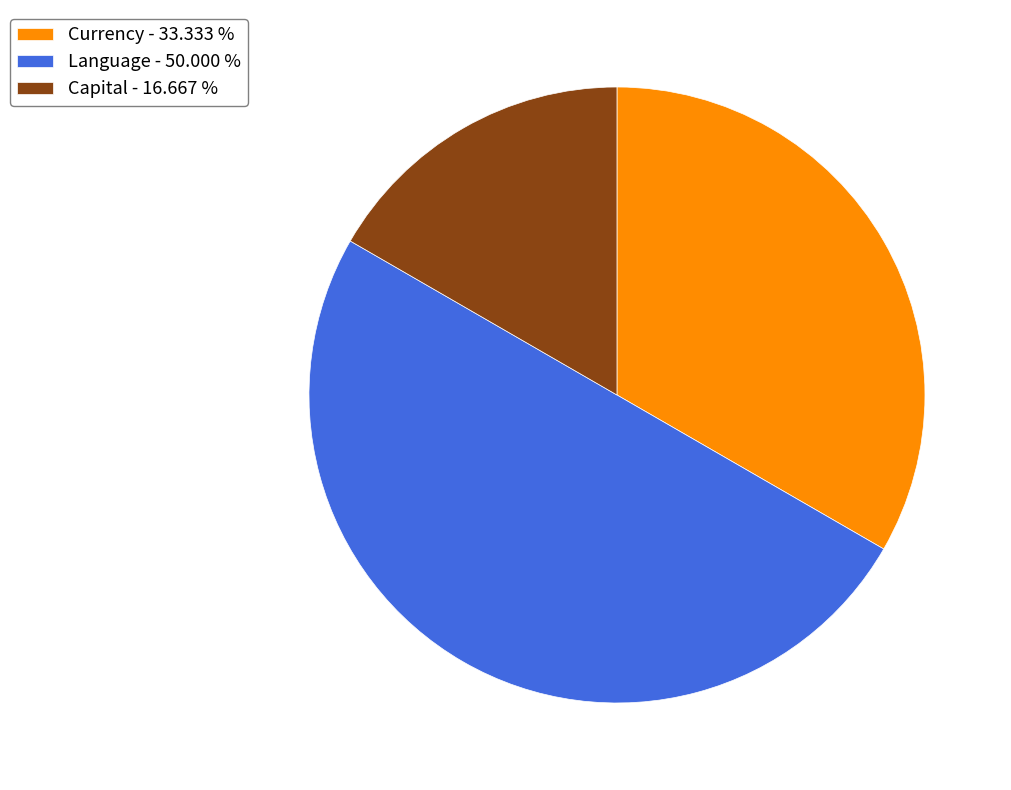

The Capital slice represents 6% of the pie. True or false?

False